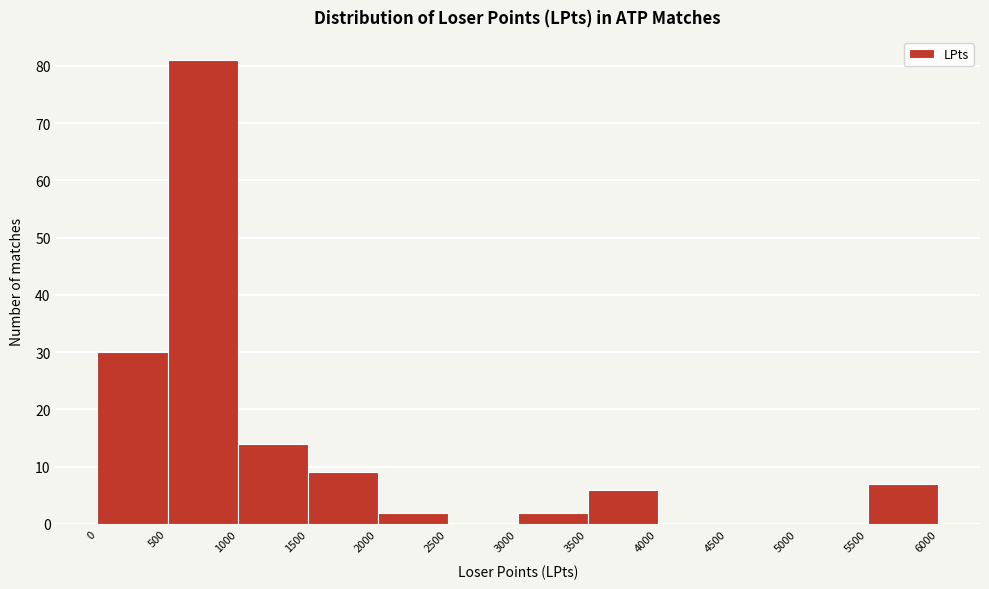

Reading left to right, list every bar in this chart as the range it spans on the x-axis followed by its height. The values are not printed on the chart, so give them approximately, as read against the axis.

0 to 500: 30
500 to 1000: 81
1000 to 1500: 14
1500 to 2000: 9
2000 to 2500: 2
2500 to 3000: 0
3000 to 3500: 2
3500 to 4000: 6
4000 to 4500: 0
4500 to 5000: 0
5000 to 5500: 0
5500 to 6000: 7